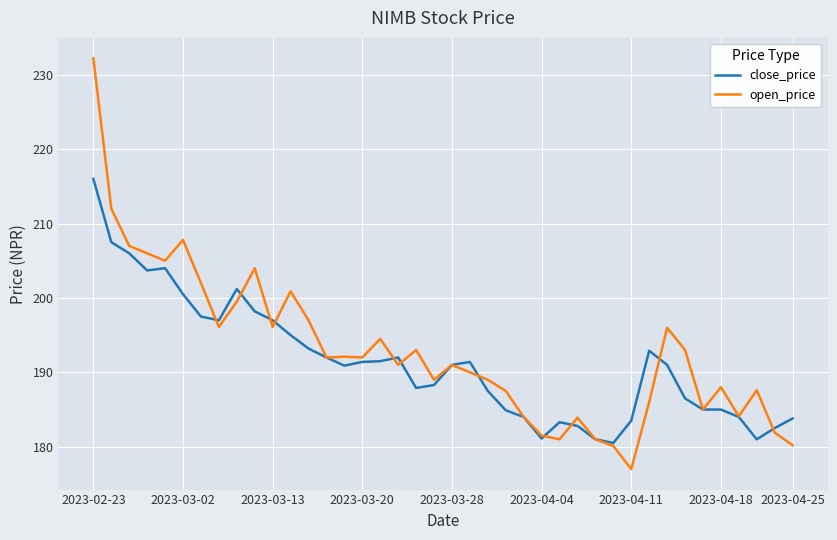

Rank the series by their average value, from lowest to highest.

close_price, open_price